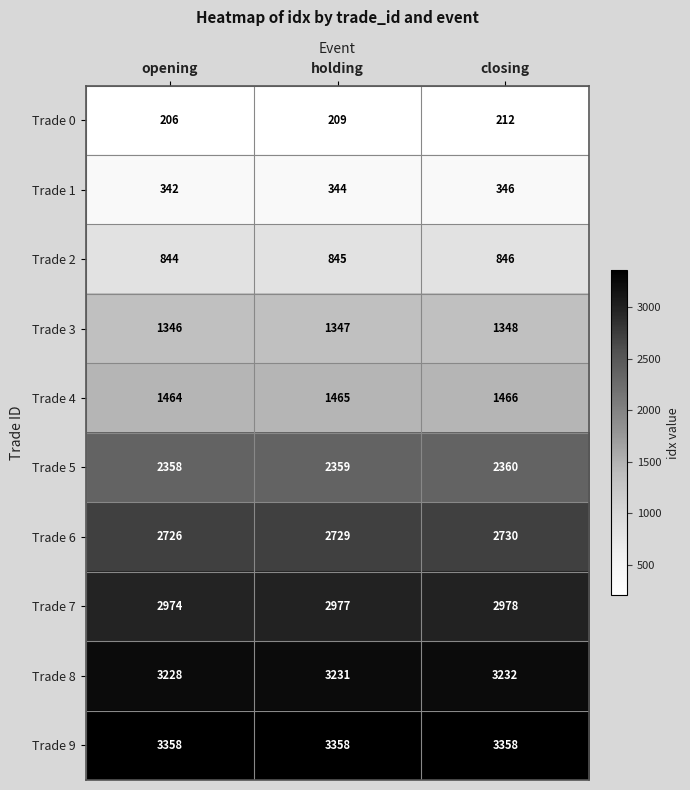

What value does the Trade 0 series have at opening?

206